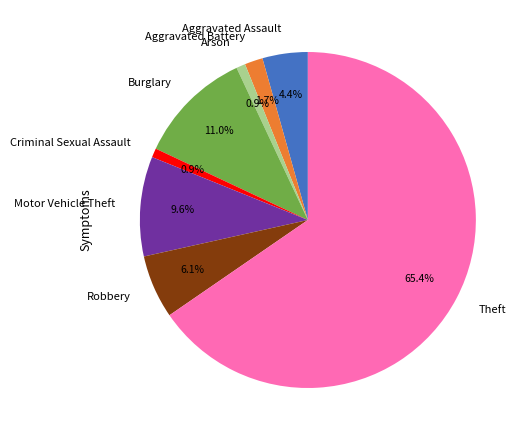

The Burglary slice represents 1% of the pie. True or false?

False